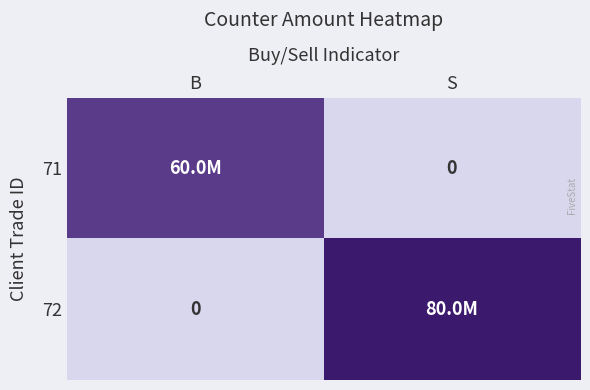

Which series has the largest total across all categories?

72